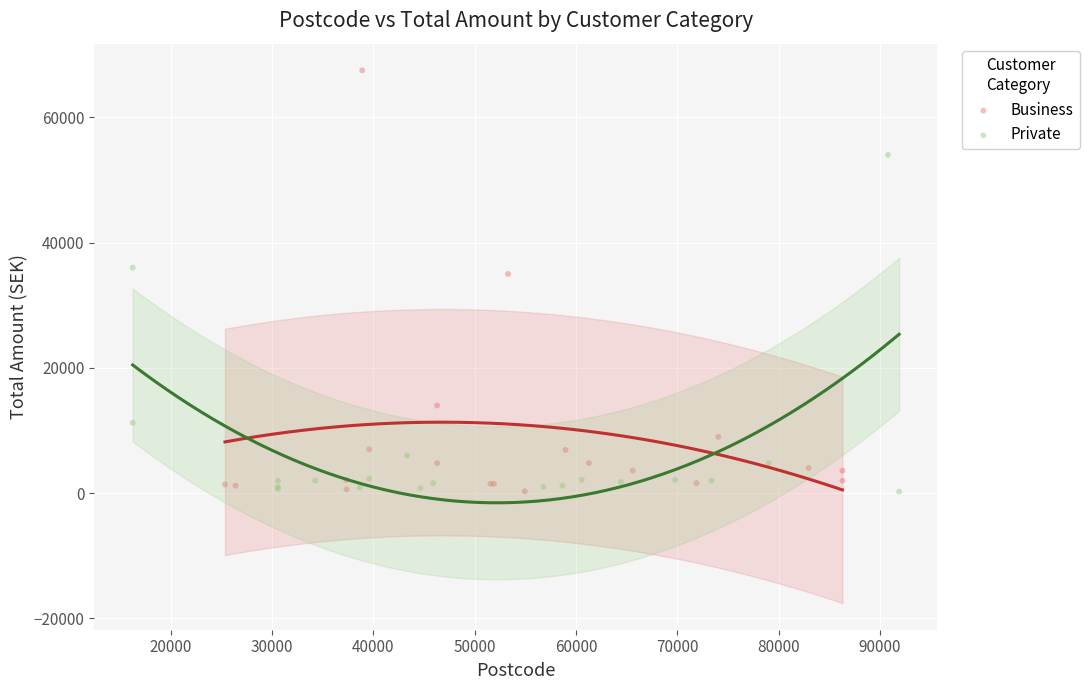

Which series has the largest Y range (max minus min)?

Business